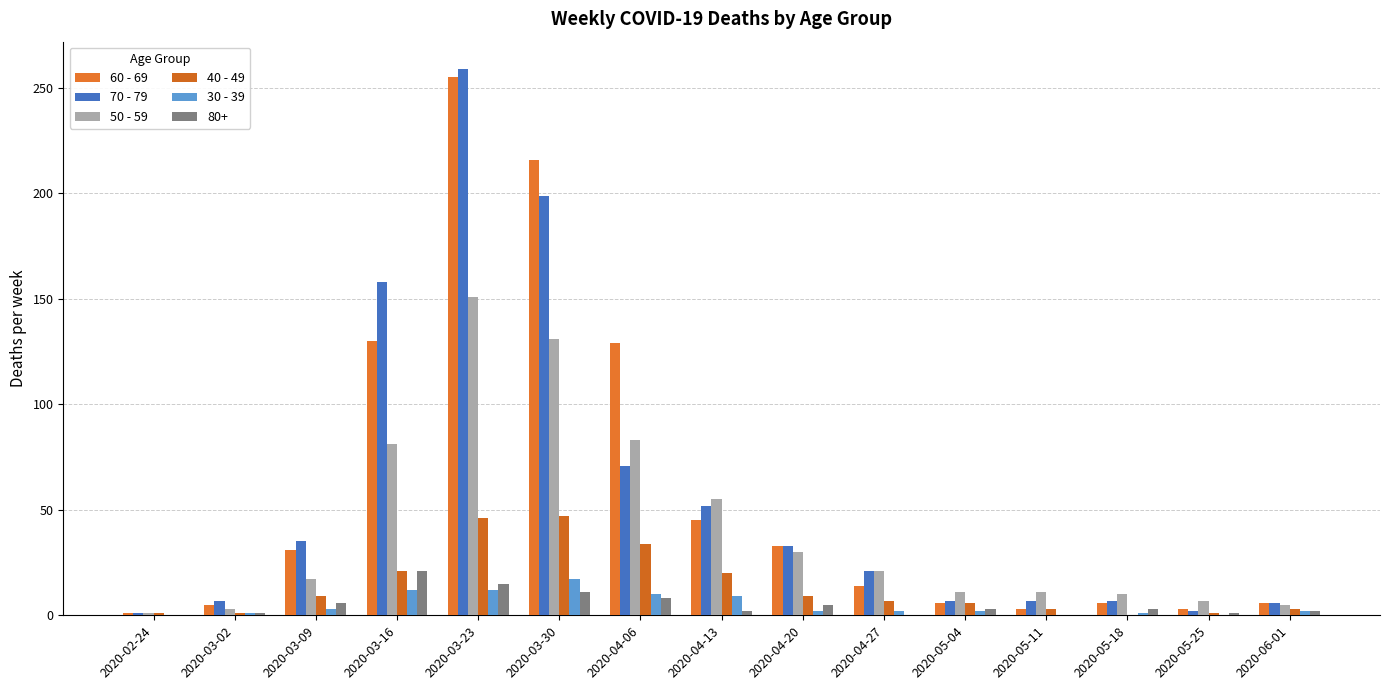

At how many categories does at least one series exceed 230?

1